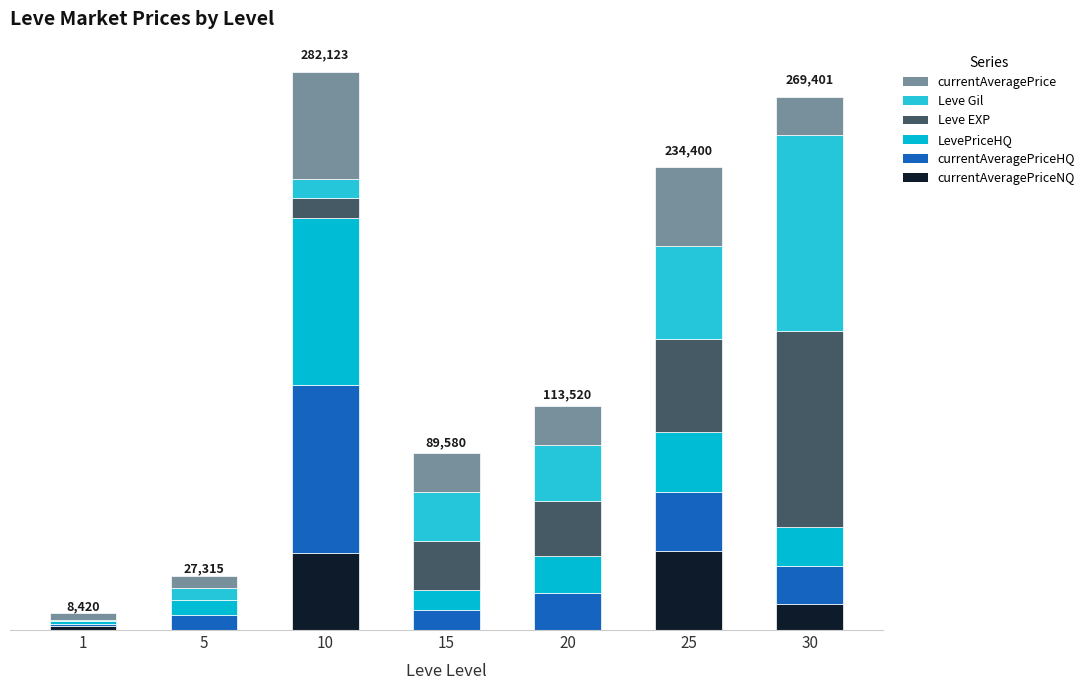

What value does the Leve Gil series have at 15?

24790.0